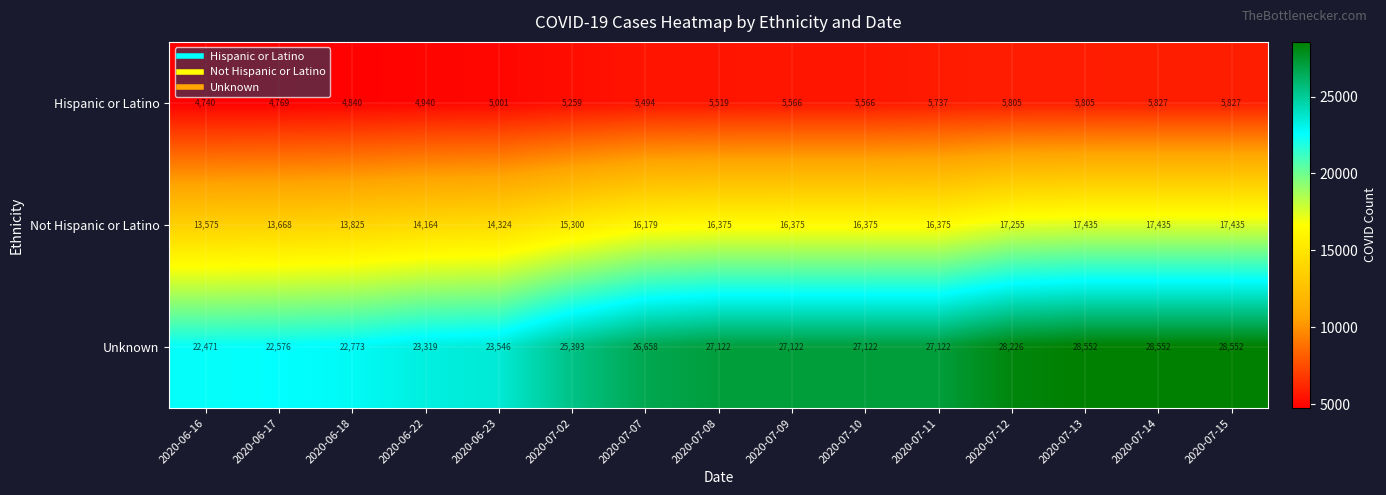

What value does the Not Hispanic or Latino series have at 2020-07-12?

17255